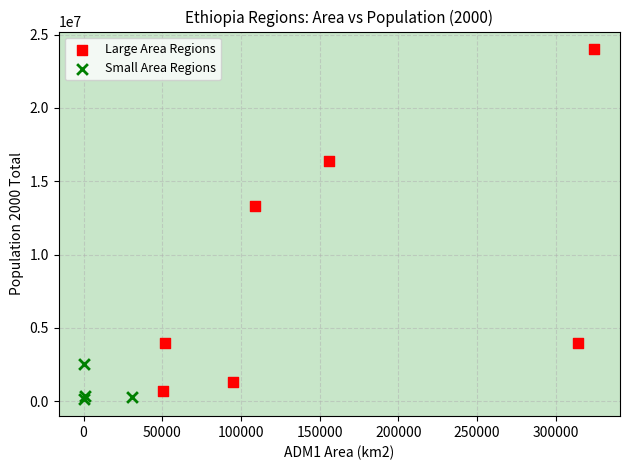

Which series reaches the minimum Y coordinate?

Small Area Regions